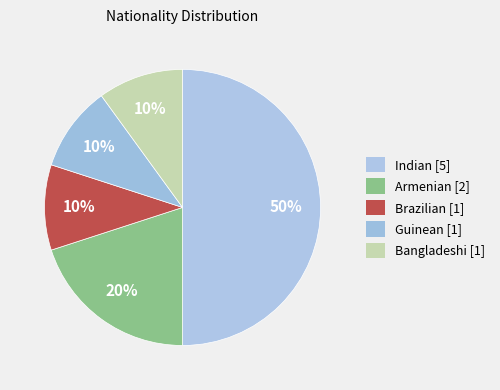

To the nearest percent, what portion does Armenian represent?

20%